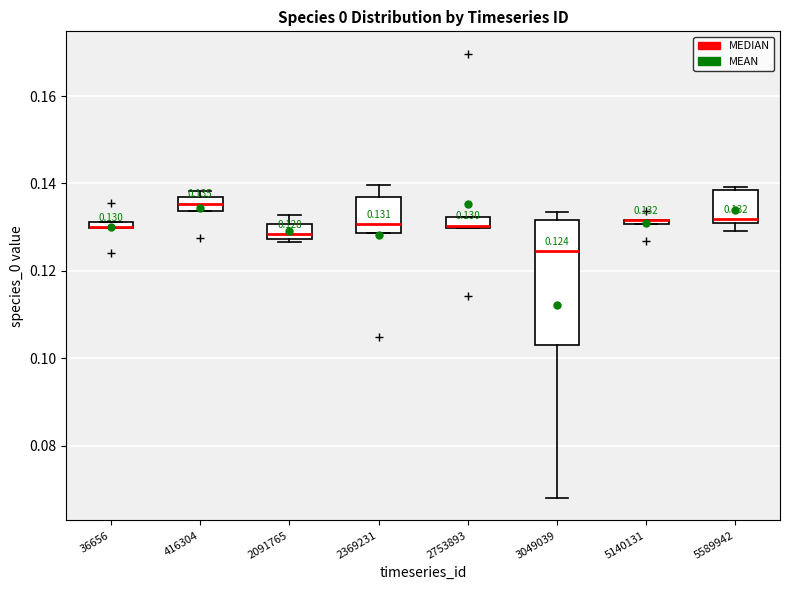

Which box is the tallest, from its lower edge to its upper edge?

3049039